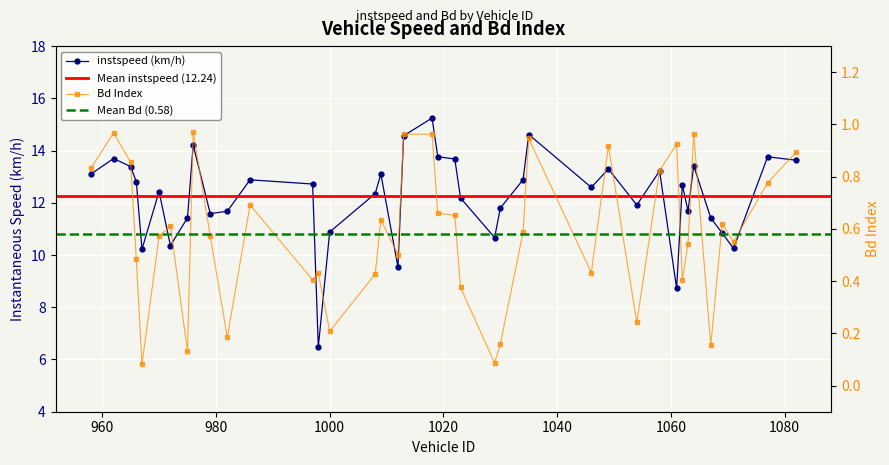

True or false: Bd has more than 2 points higher than both neighbors.

True